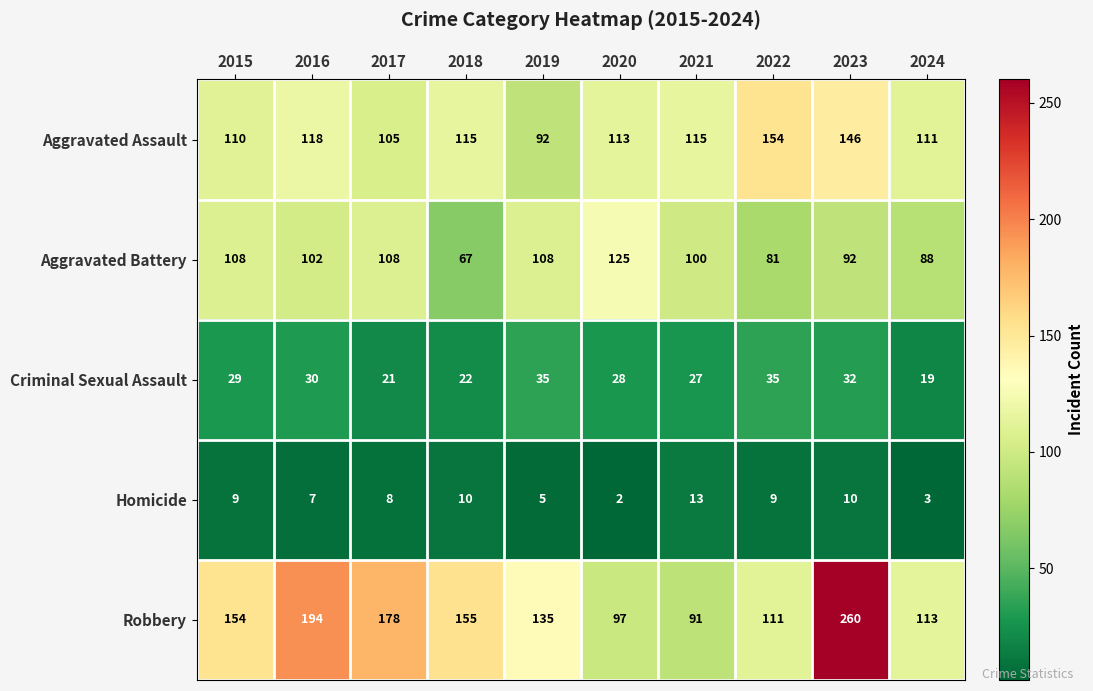

List the series in order of their peak value, lowest first.

Homicide, Criminal Sexual Assault, Aggravated Battery, Aggravated Assault, Robbery